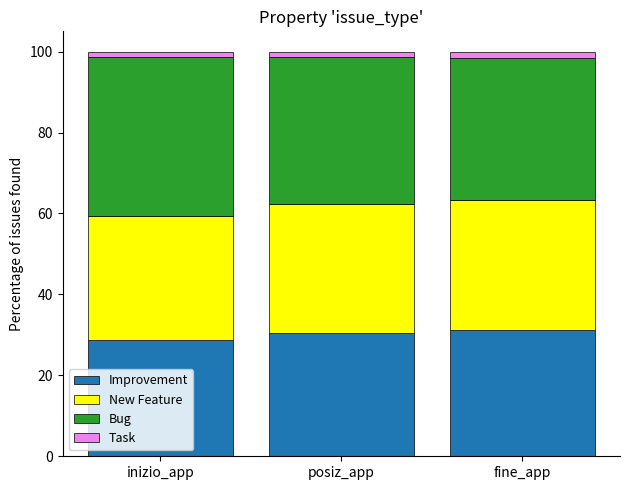

What is the average value of the Improvement series?

30.1